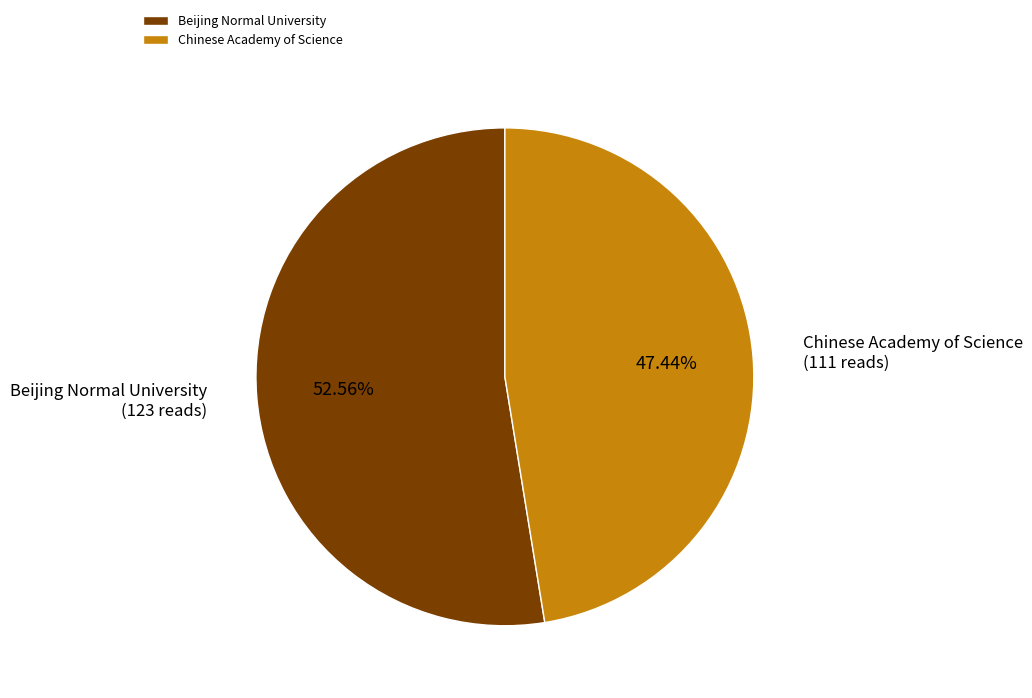

How much of the chart is everything except Chinese Academy of Science?

52.6%